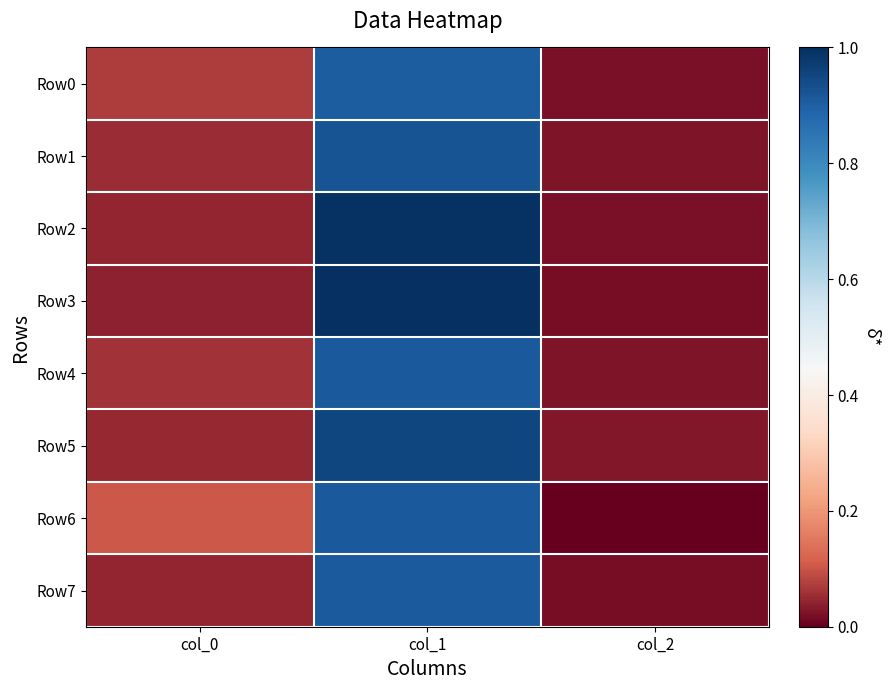

Reading left to right, list all the values displayed in this chart.

Row0: col_0=0.1	col_1=0.9	col_2=0.0
Row1: col_0=0.1	col_1=0.9	col_2=0.0
Row2: col_0=0.0	col_1=1.0	col_2=0.0
Row3: col_0=0.0	col_1=1.0	col_2=0.0
Row4: col_0=0.1	col_1=0.9	col_2=0.0
Row5: col_0=0.0	col_1=1.0	col_2=0.0
Row6: col_0=0.1	col_1=0.9	col_2=0.0
Row7: col_0=0.0	col_1=0.9	col_2=0.0